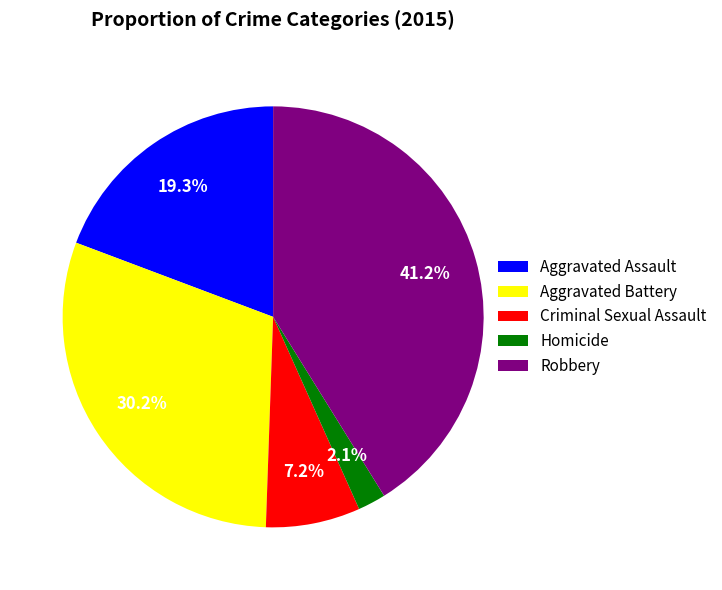

Rank the categories by value from lowest to highest.

Homicide, Criminal Sexual Assault, Aggravated Assault, Aggravated Battery, Robbery